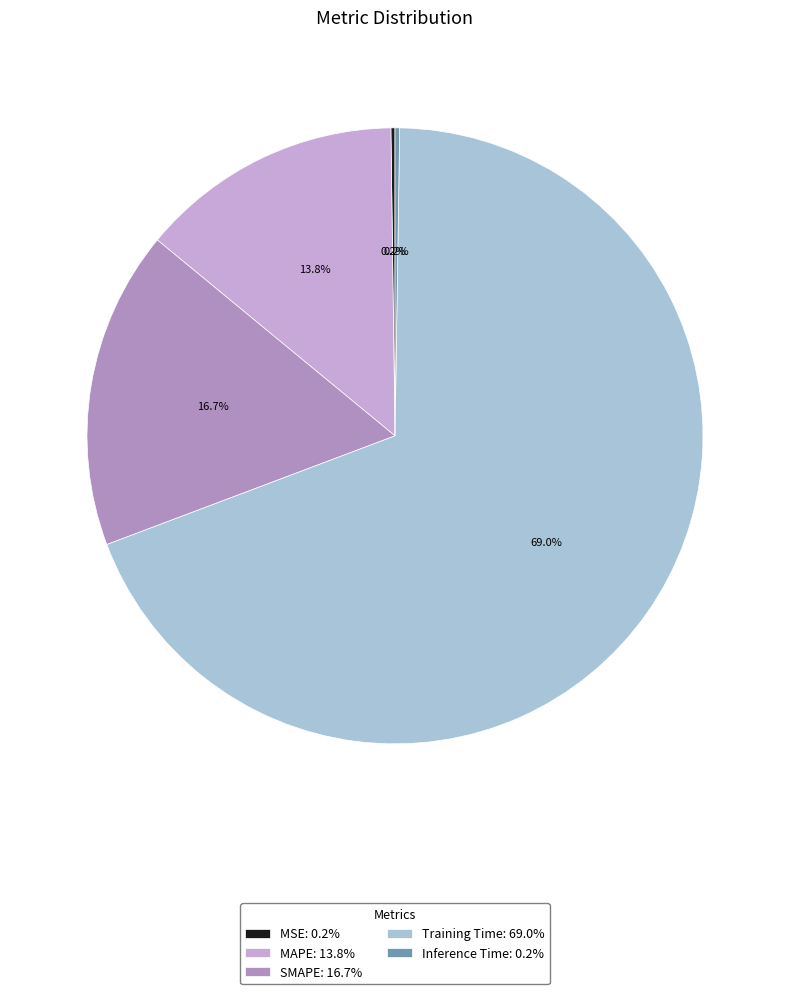

Does any single category account for the majority?

Yes